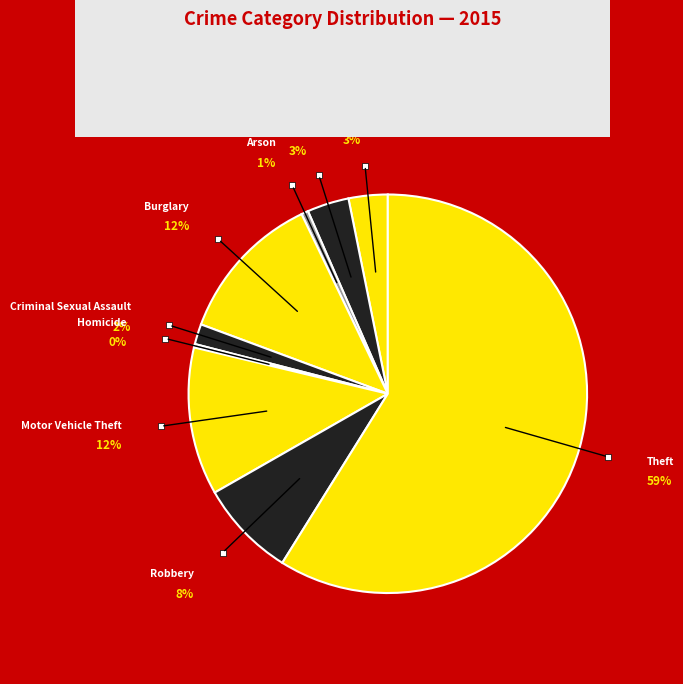

To the nearest percent, what percentage of the pie is Robbery?

8%